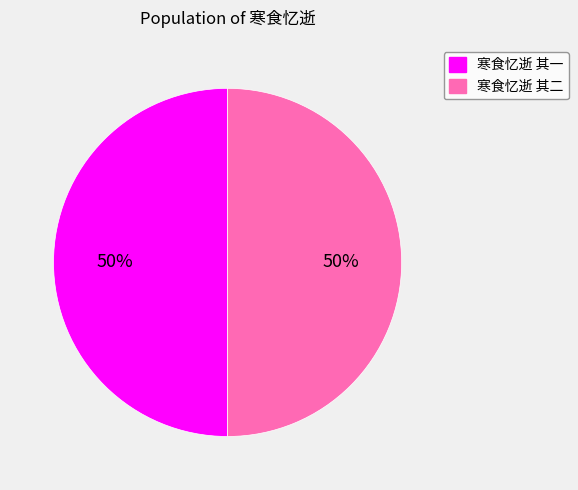

To the nearest percent, what percentage of the pie is 寒食忆逝 其一?

50%